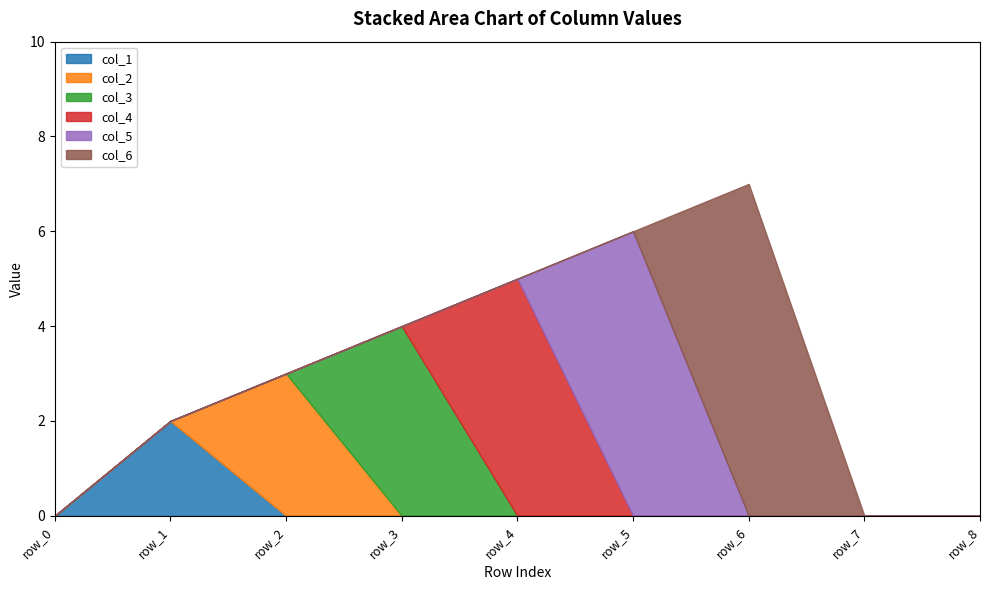

True or false: col_1 and col_6 cross at least once.

False